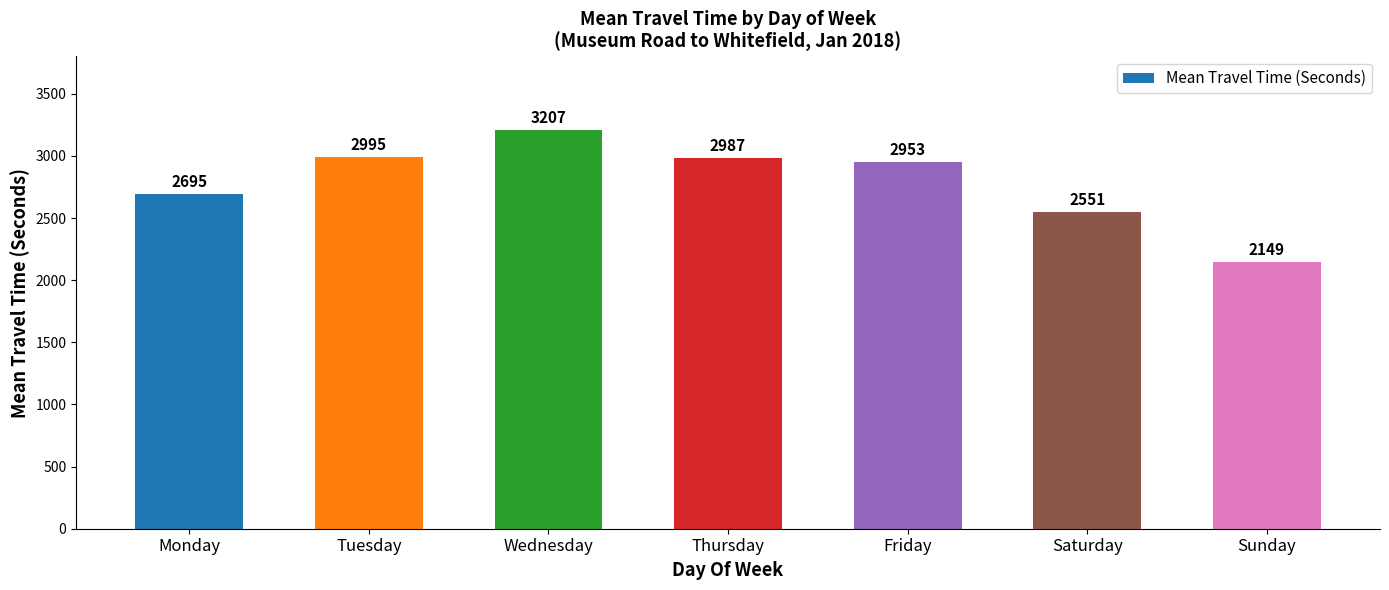

What is the approximate value at Sunday, to the nearest 10?

2150